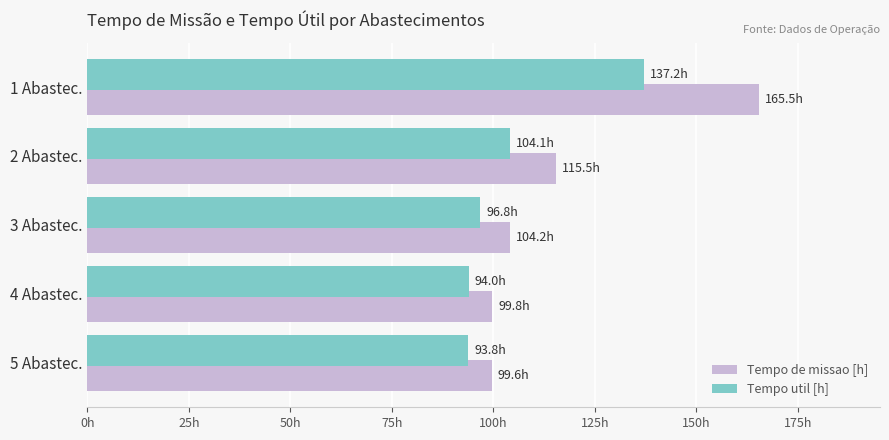

Which series has the largest range (max minus min)?

Tempo de missao [h]